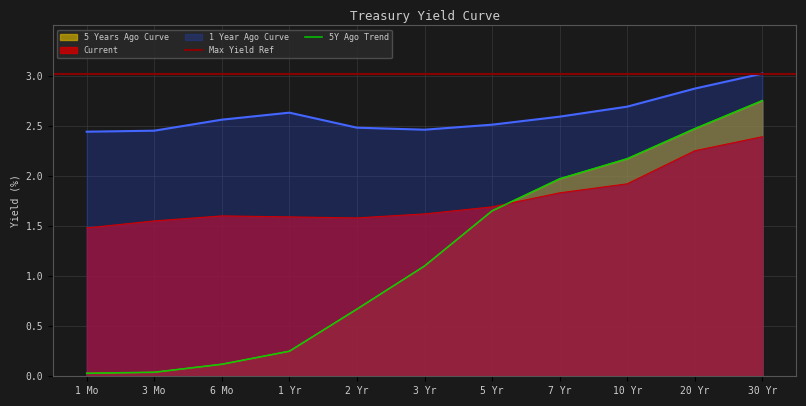

What is the difference between the maximum and minimum values in the 1 Year Ago Curve series?

0.6